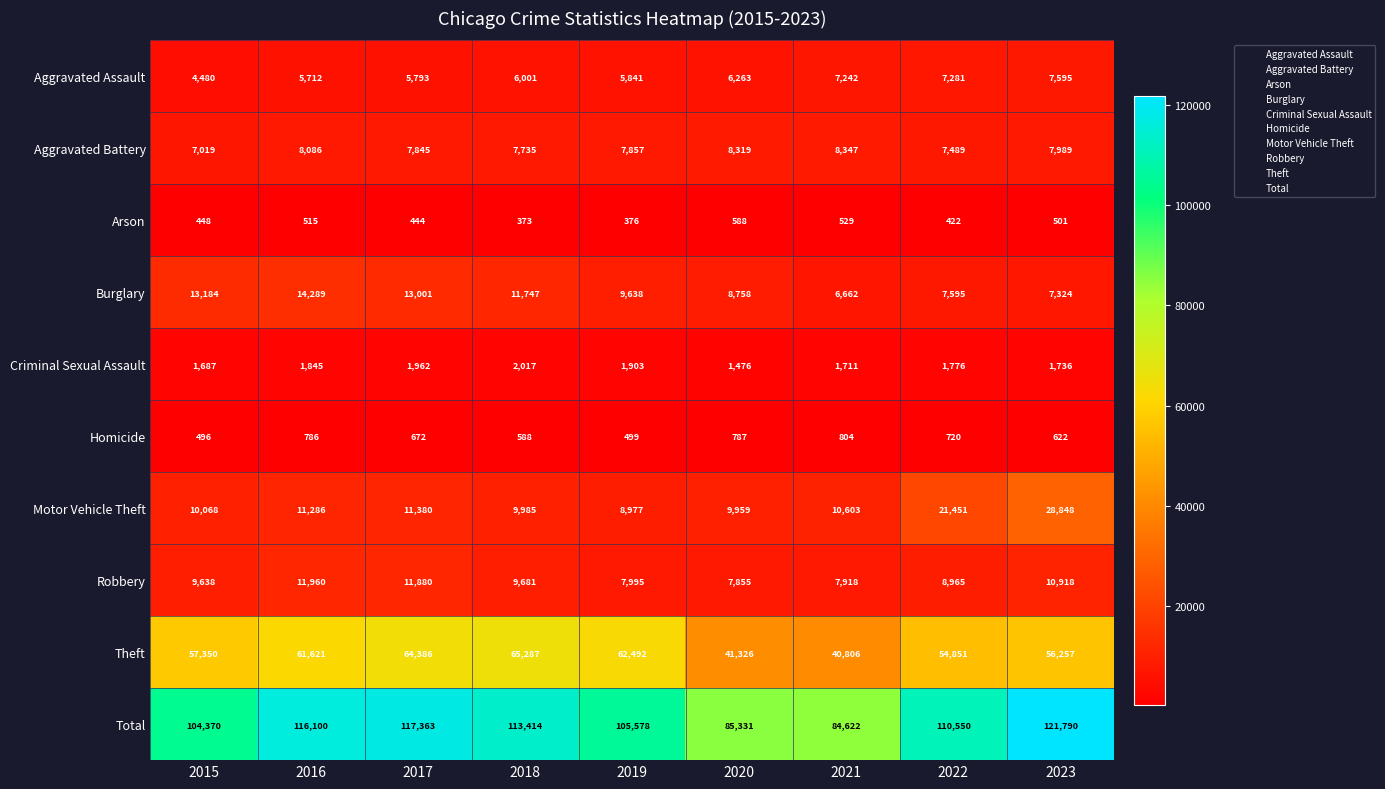

Which series changed the most between 2018 and 2023?

Motor Vehicle Theft